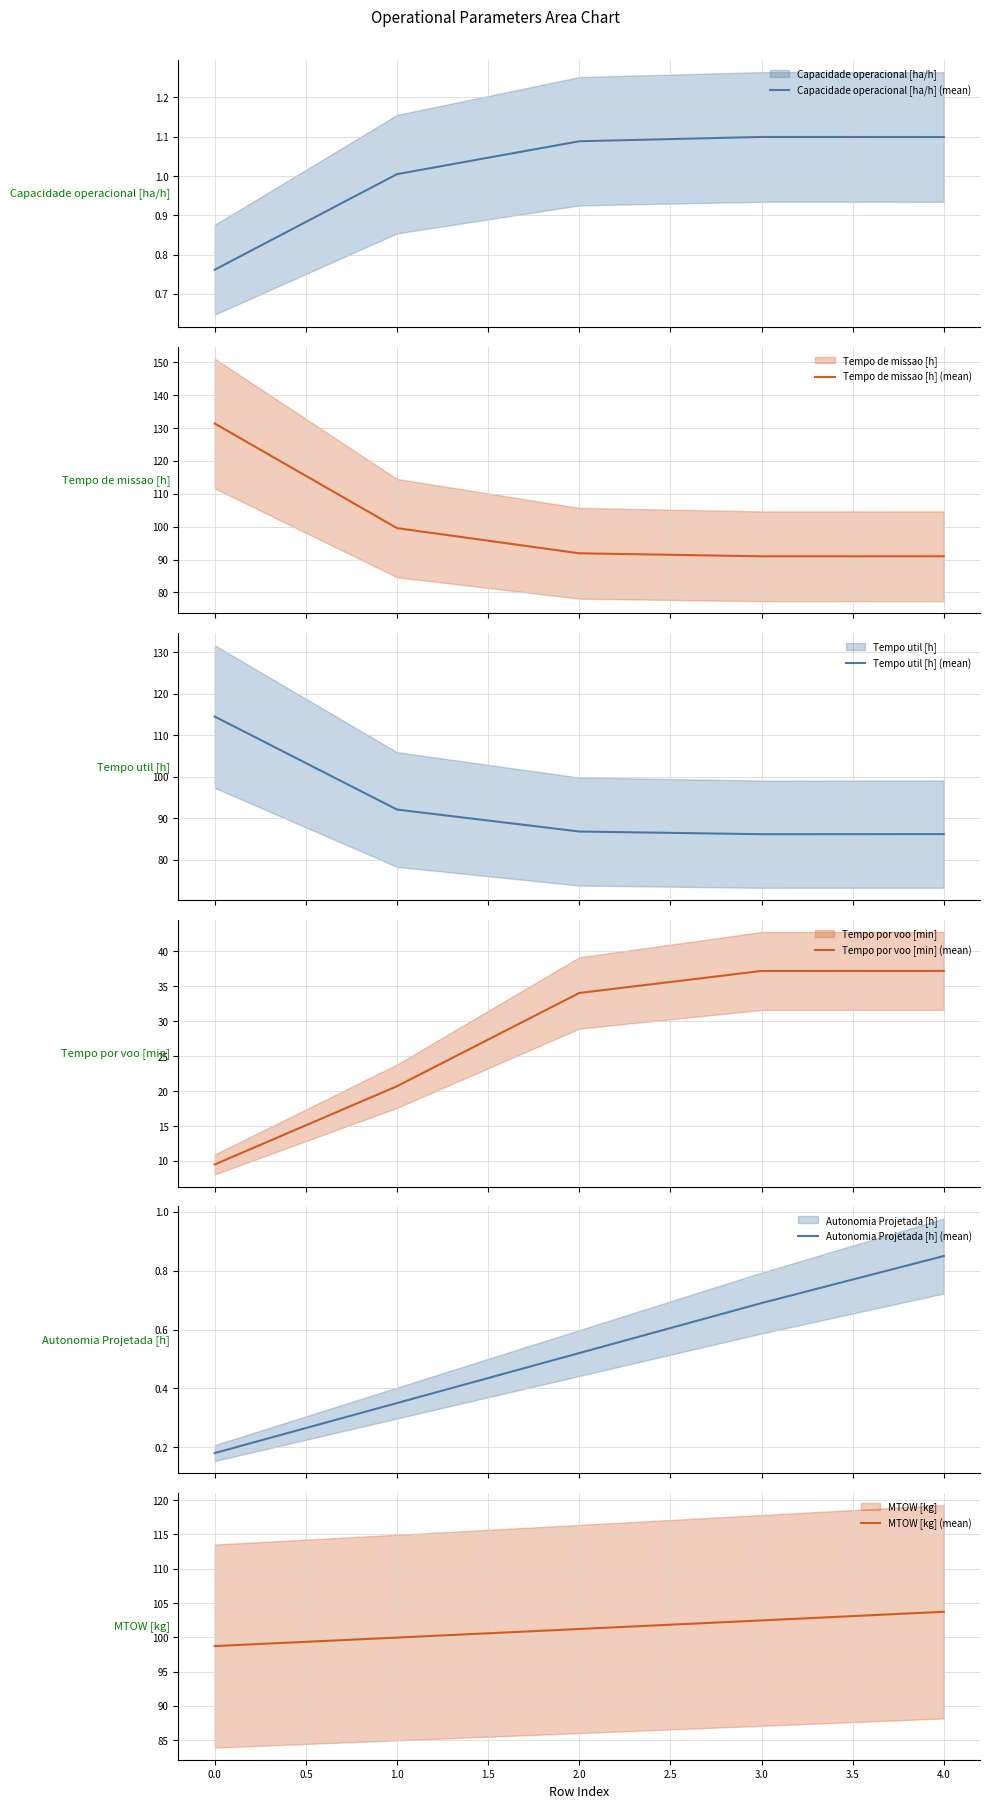

What is the minimum value for Tempo de missao [h] (mean)?

91.0